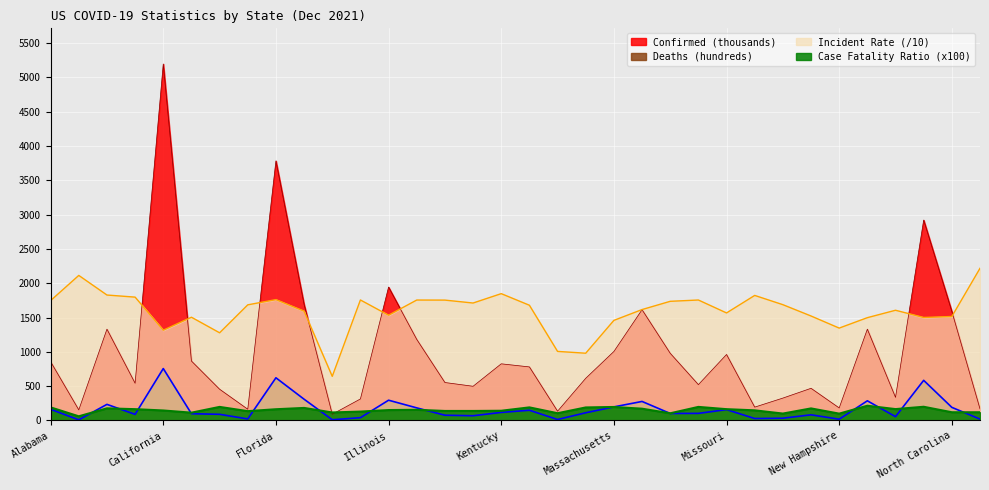

Reading left to right, transcribe all the data shown in this chart.

Confirmed: Alabama=856.6	Alaska=154.6	Arizona=1330.6	Arkansas=542.4	California=5194.3	Colorado=866.5	Connecticut=455.6	Delaware=164.1	Florida=3782.9	Georgia=1691.7	Hawaii=91.1	Idaho=313.8	Illinois=1944.1	Indiana=1181.6	Iowa=553.4	Kansas=498.6	Kentucky=825.7	Louisiana=780.7	Maine=135.3	Maryland=615.0	Massachusetts=1005.5	Michigan=1614.1	Minnesota=979.3	Mississippi=522.5	Missouri=961.8	Montana=194.8	Nebraska=326.4	Nevada=469.0	New Hampshire=183.1	New Jersey=1330.7	New Mexico=336.8	New York=2920.4	North Carolina=1589.1	North Dakota=169.0
Deaths: Alabama=163.4	Alaska=9.5	Arizona=234.9	Arkansas=89.3	California=756.8	Colorado=98.6	Connecticut=90.0	Delaware=22.3	Florida=622.2	Georgia=309.9	Hawaii=10.7	Idaho=40.7	Illinois=295.5	Indiana=183.8	Iowa=76.8	Kansas=69.1	Kentucky=117.5	Louisiana=149.2	Maine=14.3	Maryland=112.5	Massachusetts=198.3	Michigan=277.4	Minnesota=102.3	Mississippi=103.5	Missouri=158.6	Montana=28.8	Nebraska=32.9	Nevada=82.8	New Hampshire=18.4	New Jersey=286.8	New Mexico=55.8	New York=584.9	North Carolina=191.2	North Dakota=20.2
Incident_Rate: Alabama=1747.0	Alaska=2113.9	Arizona=1828.1	Arkansas=1797.4	California=1316.0	Colorado=1504.6	Connecticut=1277.8	Delaware=1685.1	Florida=1761.3	Georgia=1593.3	Hawaii=643.2	Idaho=1756.0	Illinois=1534.2	Indiana=1755.1	Iowa=1754.0	Kansas=1711.5	Kentucky=1848.1	Louisiana=1679.3	Maine=1006.7	Maryland=980.3	Massachusetts=1458.8	Michigan=1616.3	Minnesota=1736.4	Mississippi=1755.5	Missouri=1567.1	Montana=1822.3	Nebraska=1687.5	Nevada=1522.5	New Hampshire=1346.3	New Jersey=1498.2	New Mexico=1606.2	New York=1501.2	North Carolina=1515.1	North Dakota=2217.6
Case_Fatality_Ratio: Alabama=191.0	Alaska=61.0	Arizona=177.0	Arkansas=165.0	California=146.0	Colorado=114.0	Connecticut=198.0	Delaware=136.0	Florida=164.0	Georgia=183.0	Hawaii=117.0	Idaho=130.0	Illinois=152.0	Indiana=156.0	Iowa=139.0	Kansas=139.0	Kentucky=142.0	Louisiana=191.0	Maine=106.0	Maryland=190.0	Massachusetts=197.0	Michigan=172.0	Minnesota=105.0	Mississippi=198.0	Missouri=165.0	Montana=148.0	Nebraska=101.0	Nevada=176.0	New Hampshire=100.0	New Jersey=215.0	New Mexico=166.0	New York=200.0	North Carolina=120.0	North Dakota=120.0